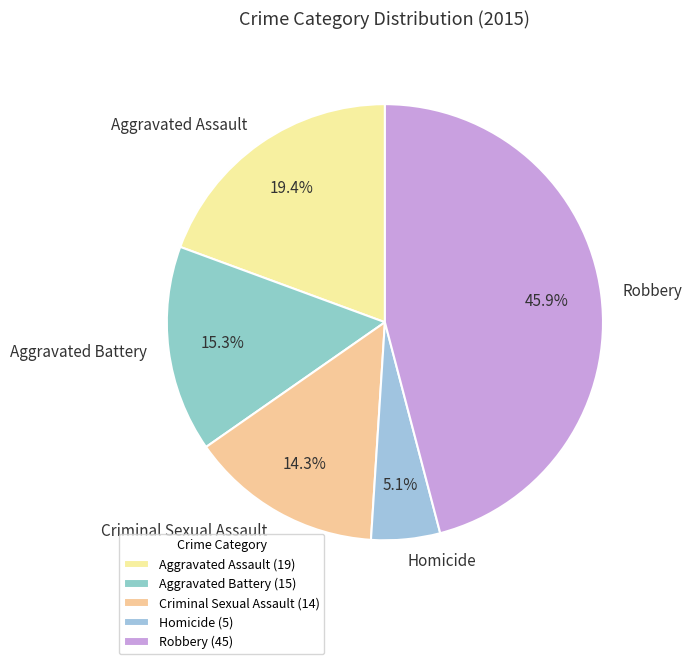

Rank the categories by value from highest to lowest.

Robbery, Aggravated Assault, Aggravated Battery, Criminal Sexual Assault, Homicide